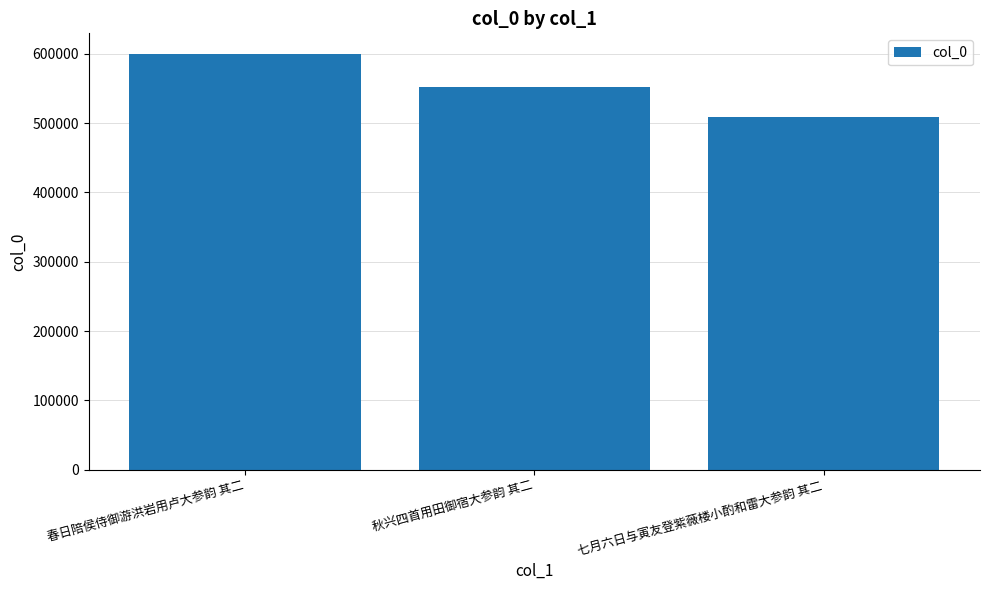

Rank the categories by value from highest to lowest.

春日陪侯侍御游洪岩用卢大参韵 其二, 秋兴四首用田御宿大参韵 其二, 七月六日与寅友登紫薇楼小酌和雷大参韵 其二